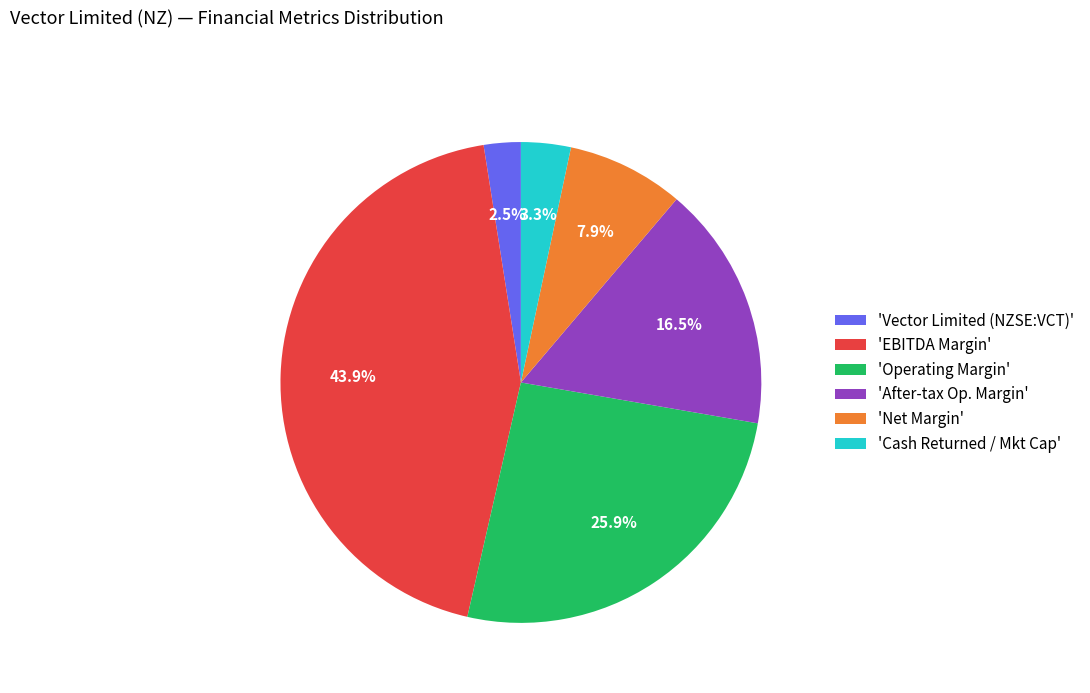

Do 'Operating Margin' and 'Cash Returned / Mkt Cap' together represent more than half of the pie?

No